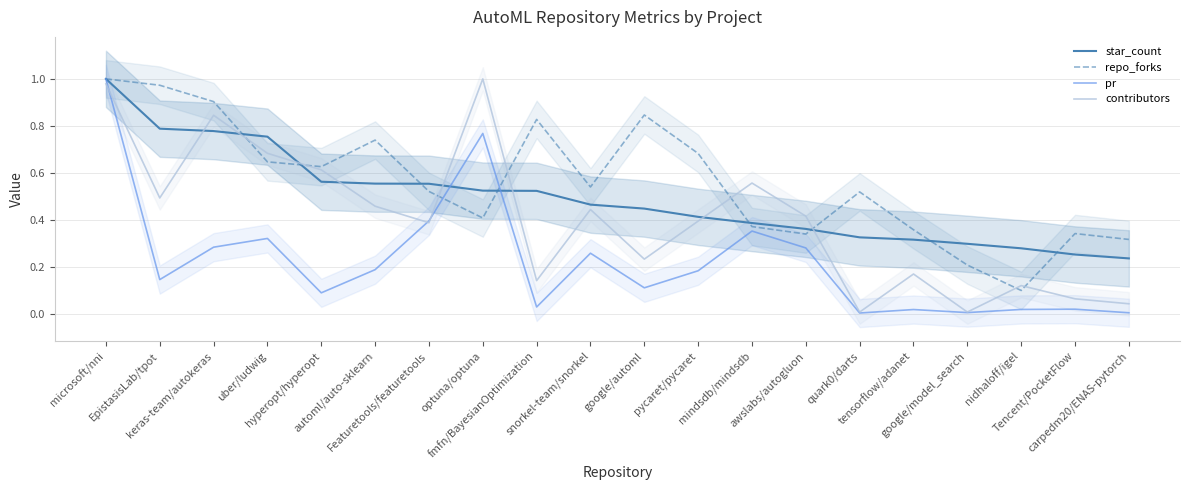

Where is the first local minimum for pr?

EpistasisLab/tpot